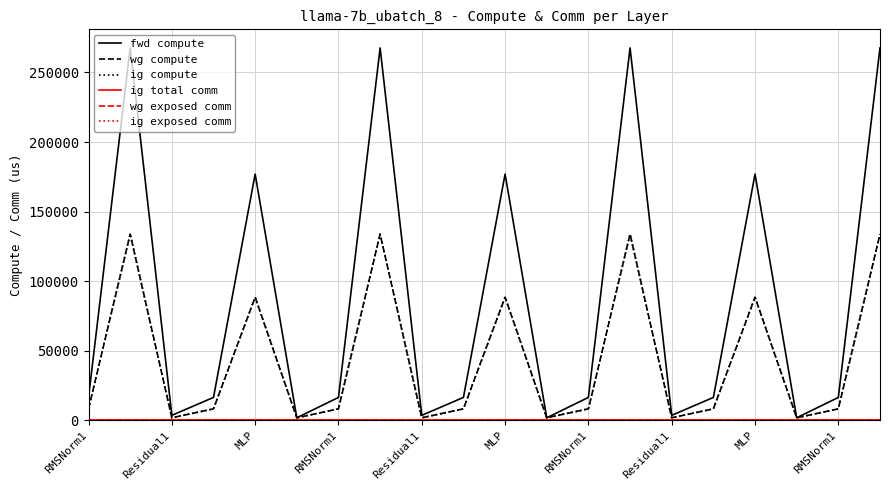

Which series has the largest total across all categories?

fwd compute